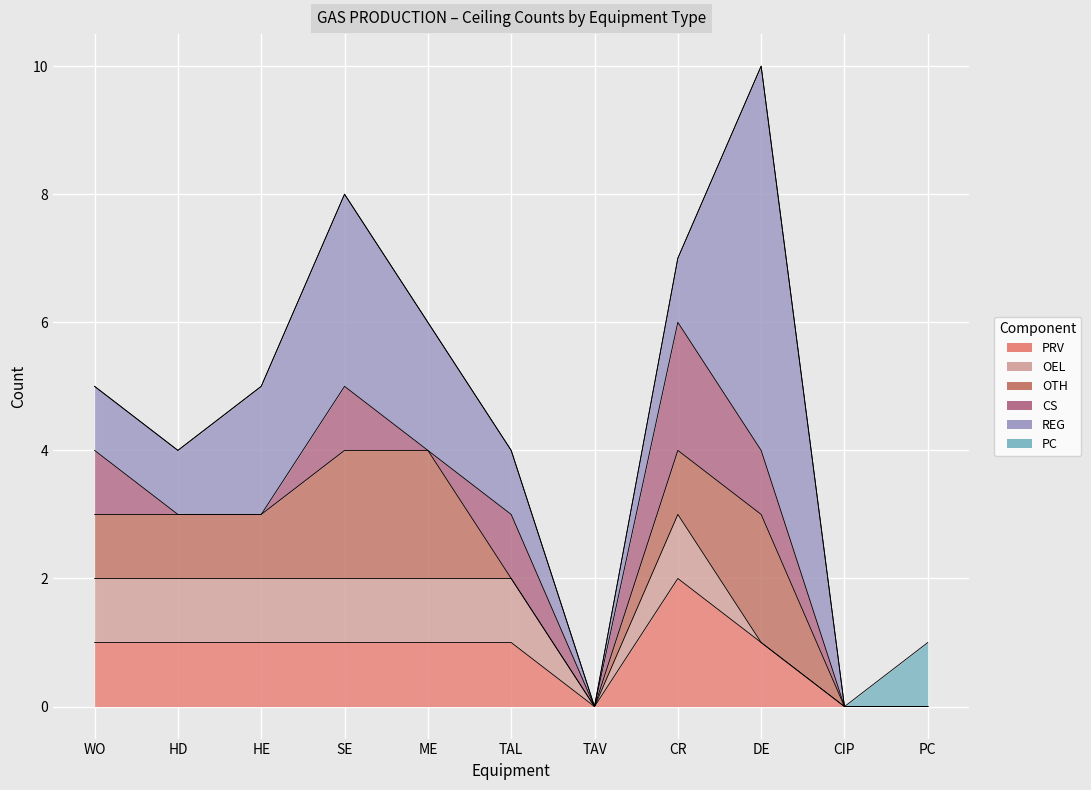

Reading left to right, list all the values displayed in this chart.

PRV: WO=1	HD=1	HE=1	SE=1	ME=1	TAL=1	TAV=0	CR=2	DE=1	CIP=0	PC=0
OEL: WO=1	HD=1	HE=1	SE=1	ME=1	TAL=1	TAV=0	CR=1	DE=0	CIP=0	PC=0
OTH: WO=1	HD=1	HE=1	SE=2	ME=2	TAL=0	TAV=0	CR=1	DE=2	CIP=0	PC=0
CS: WO=1	HD=0	HE=0	SE=1	ME=0	TAL=1	TAV=0	CR=2	DE=1	CIP=0	PC=0
REG: WO=1	HD=1	HE=2	SE=3	ME=2	TAL=1	TAV=0	CR=1	DE=6	CIP=0	PC=0
PC: WO=0	HD=0	HE=0	SE=0	ME=0	TAL=0	TAV=0	CR=0	DE=0	CIP=0	PC=1